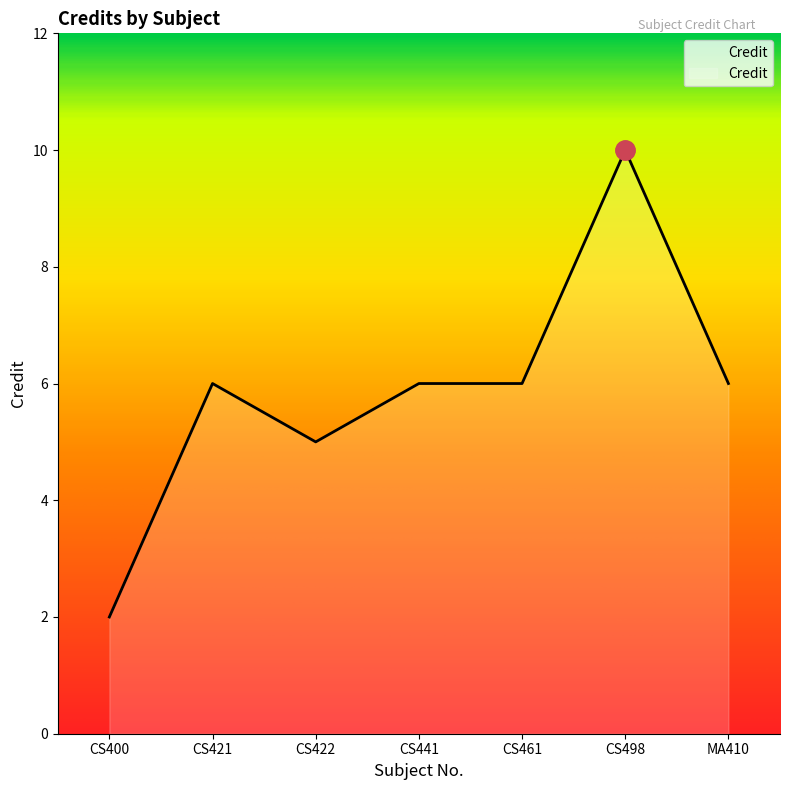

What is the sum of the values at CS421 and CS441?

12